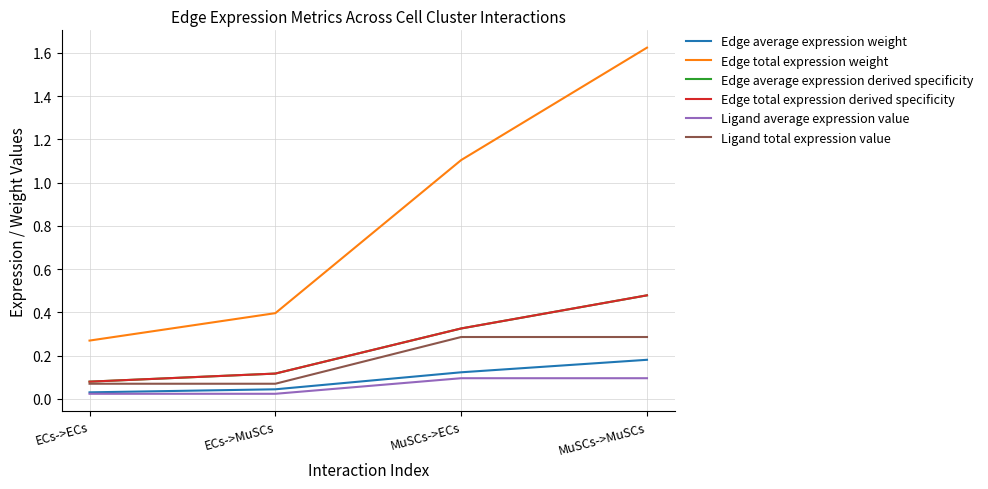

The Ligand total expression value series shows 0.3 at MuSCs->MuSCs. True or false?

True